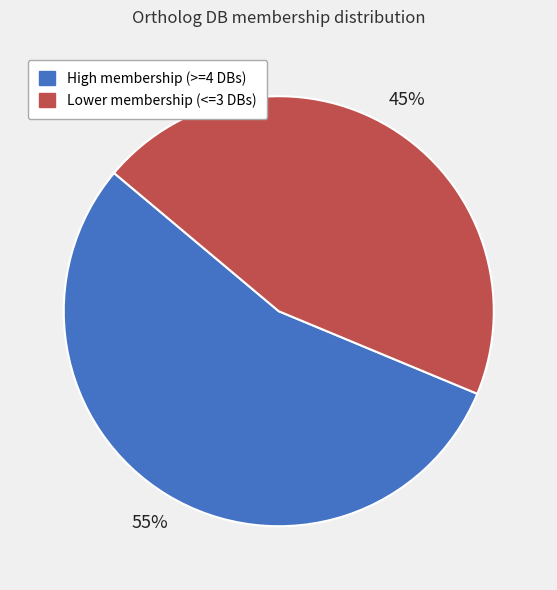

Is there a majority slice in this chart?

Yes